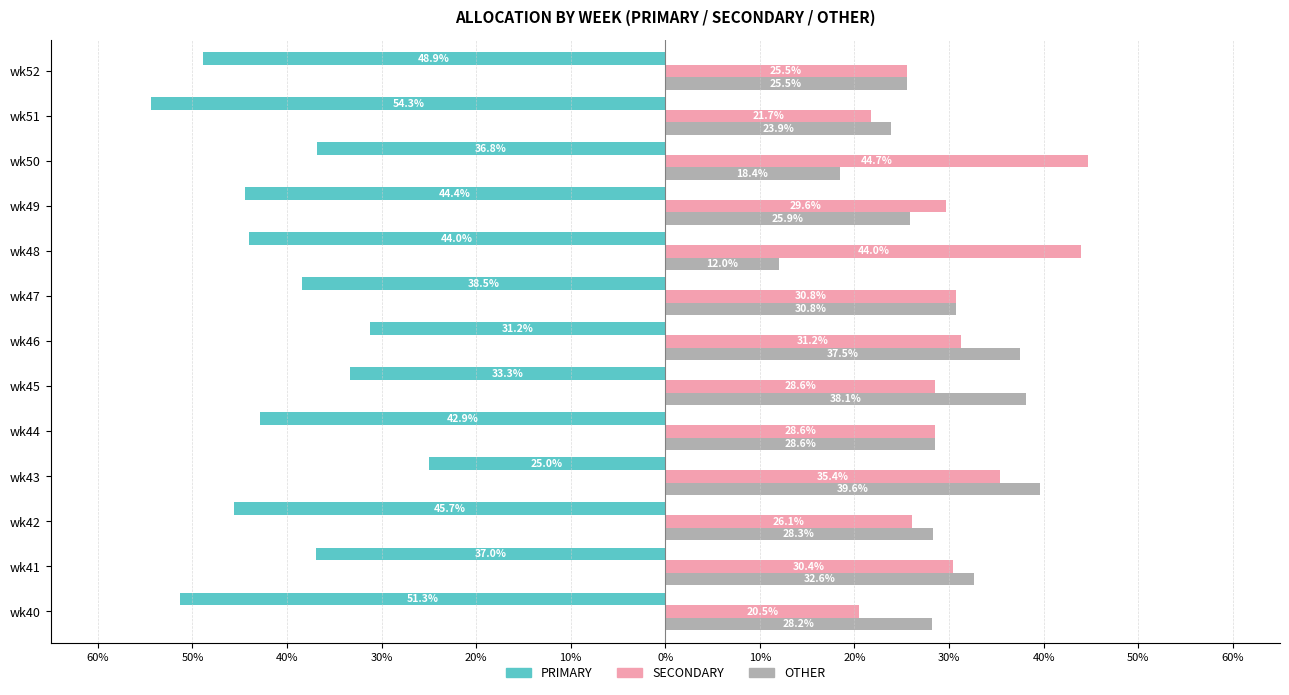

What are all the series names shown in the legend?

PRIMARY, SECONDARY, OTHER